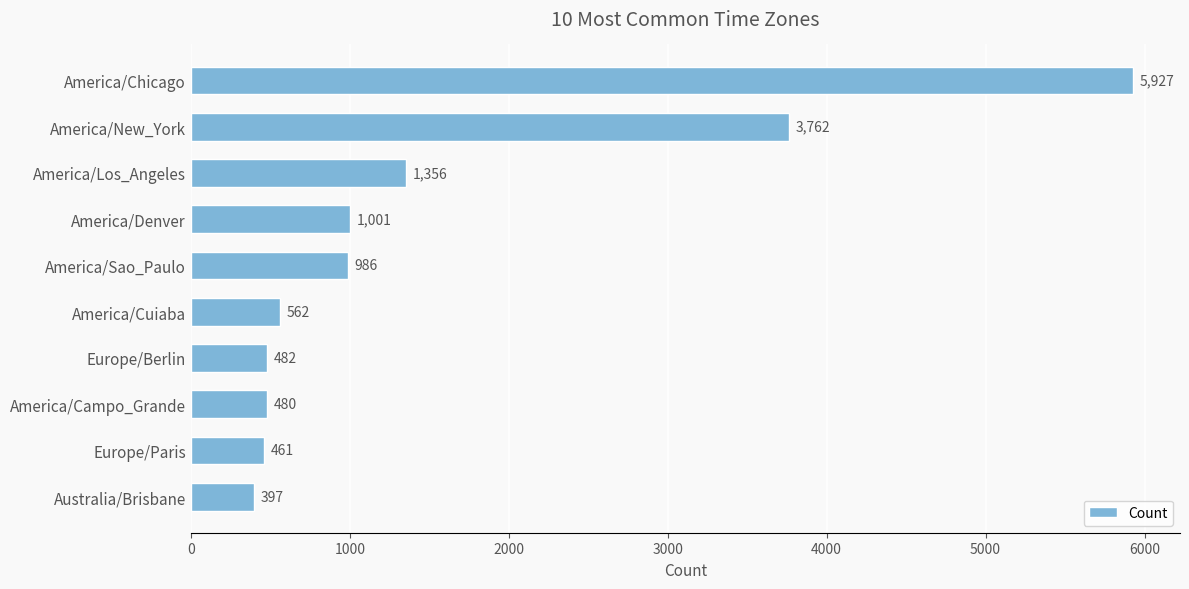

Is it true that the value at Europe/Paris is 725?

False